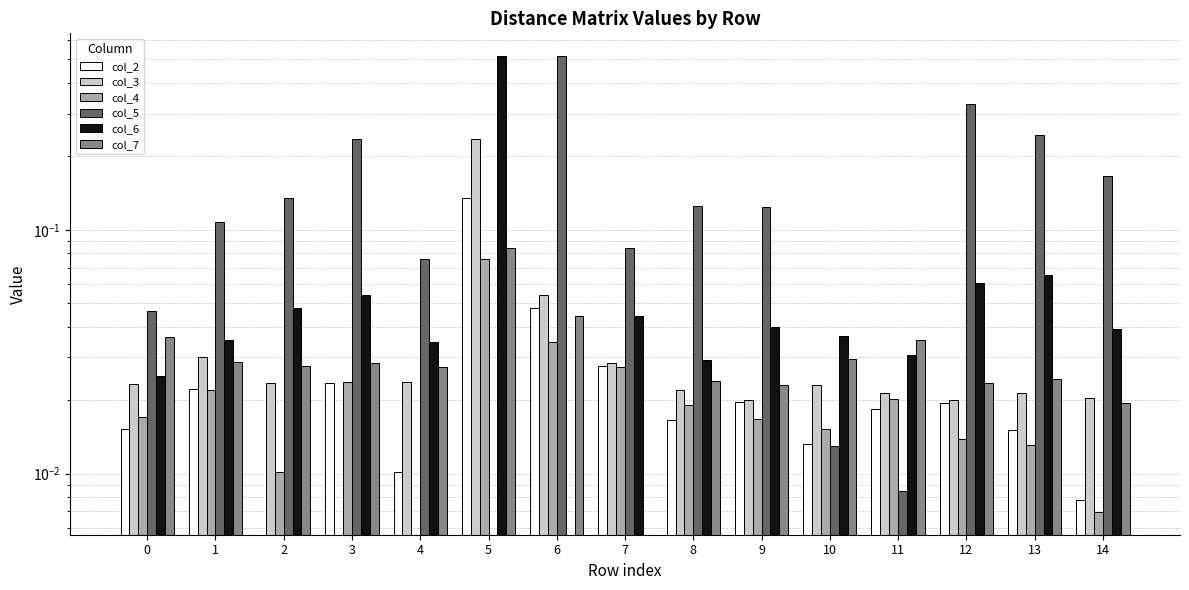

Between 3 and 0, which is larger?

3